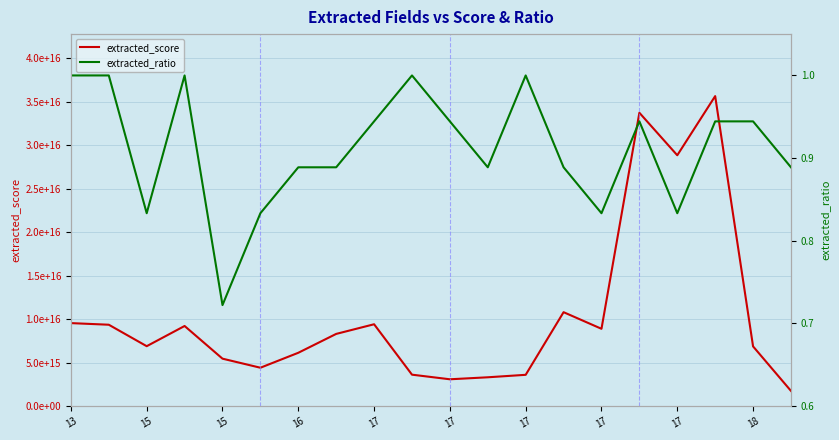

What is the lowest value of the extracted_score series?

1749097619356900.0